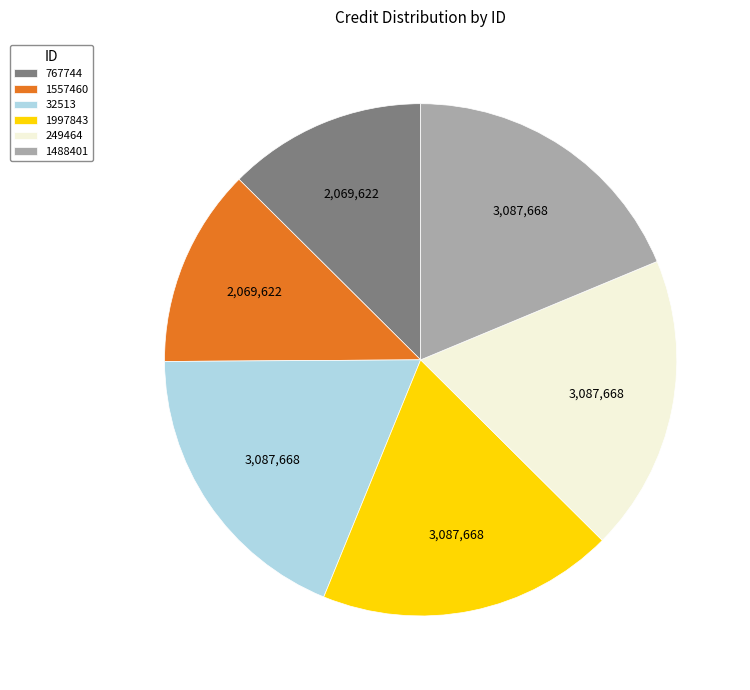

Do 32513 and 1488401 together represent more than half of the pie?

No